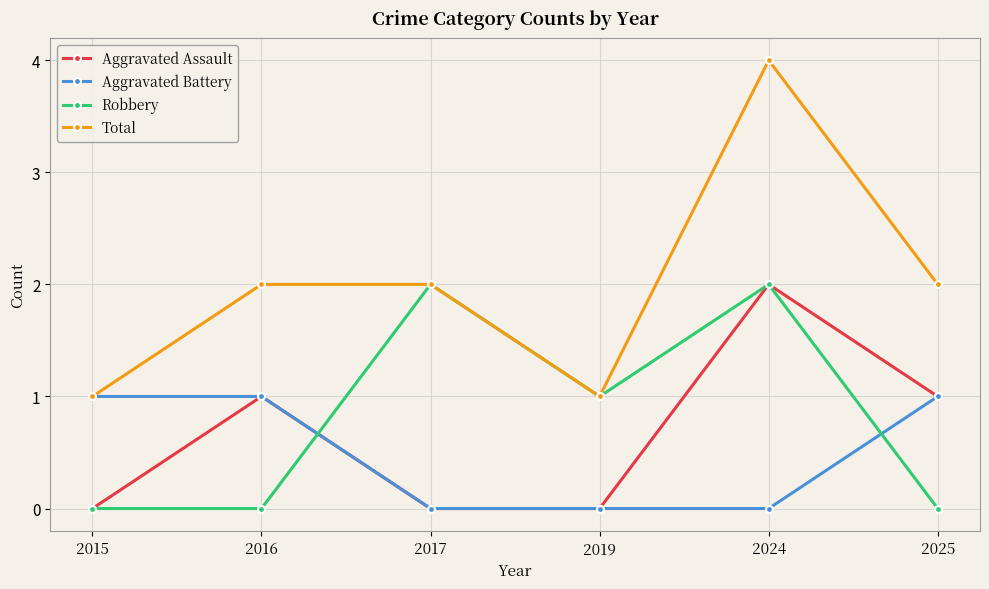

What are all the series names shown in the legend?

Aggravated Assault, Aggravated Battery, Robbery, Total